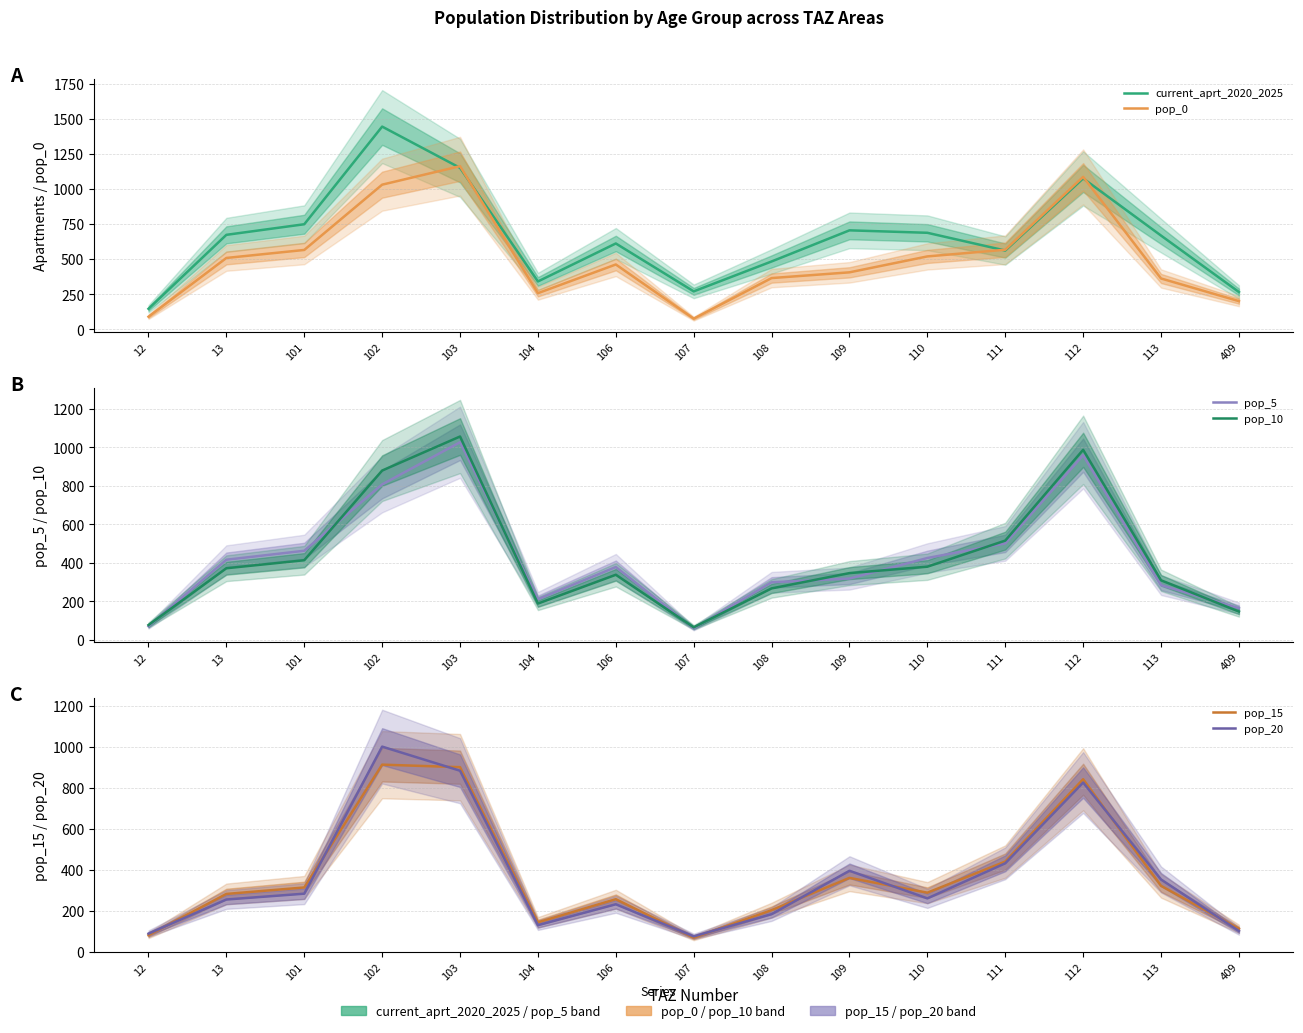

Is it true that pop_20 equals 415.6 at 106?

False